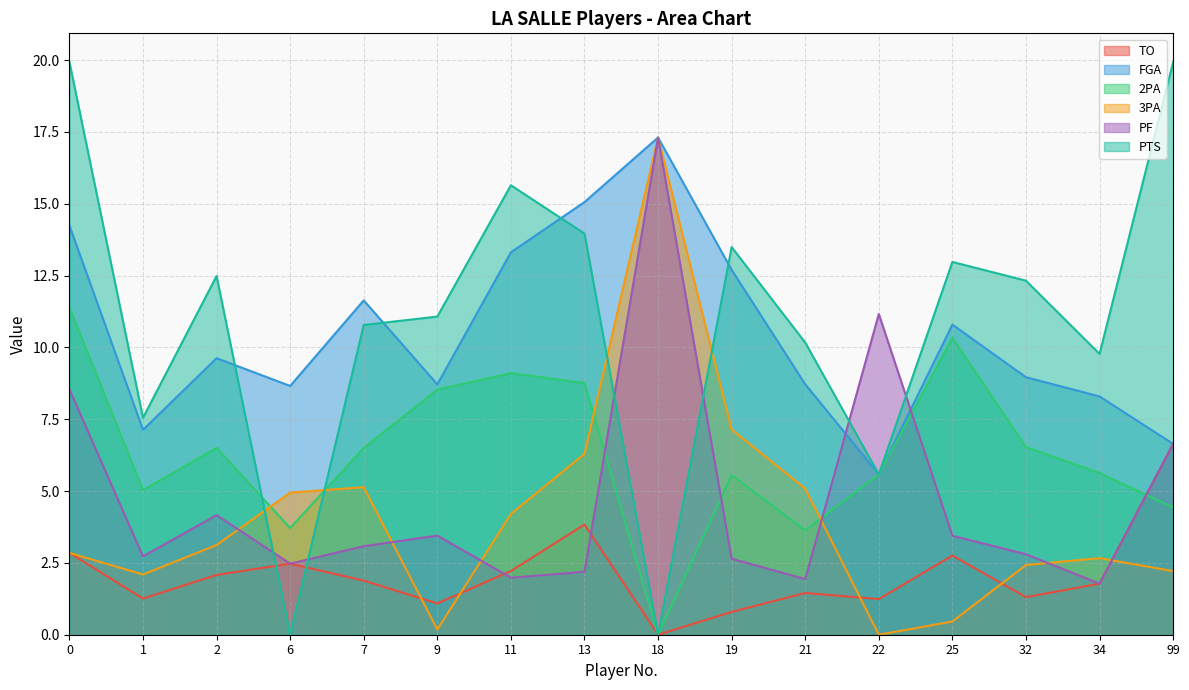

Which series has the largest total across all categories?

PTS